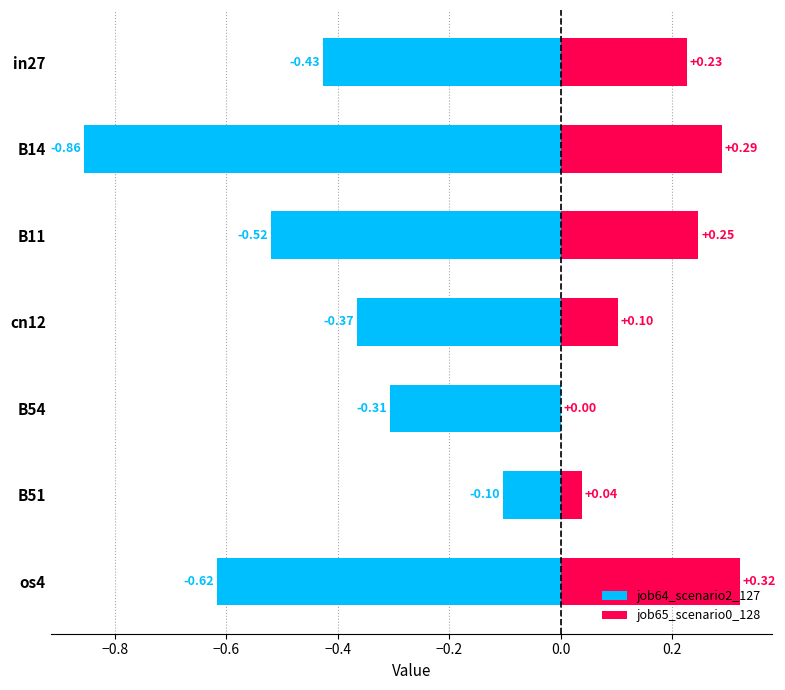

Reading left to right, transcribe all the data shown in this chart.

job64_scenario2_127: -0.4	-0.9	-0.5	-0.4	-0.3	-0.1	-0.6
job65_scenario0_128: 0.2	0.3	0.2	0.1	0.0	0.0	0.3